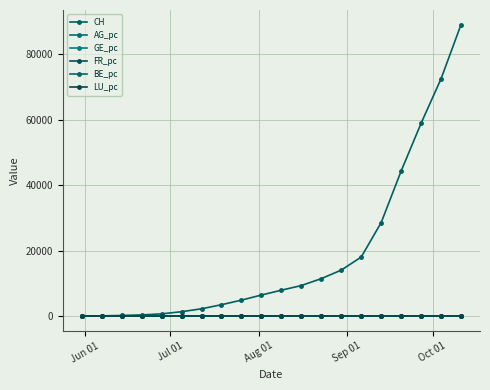

List the series in order of their peak value, highest first.

CH, FR_pc, AG_pc, GE_pc, LU_pc, BE_pc